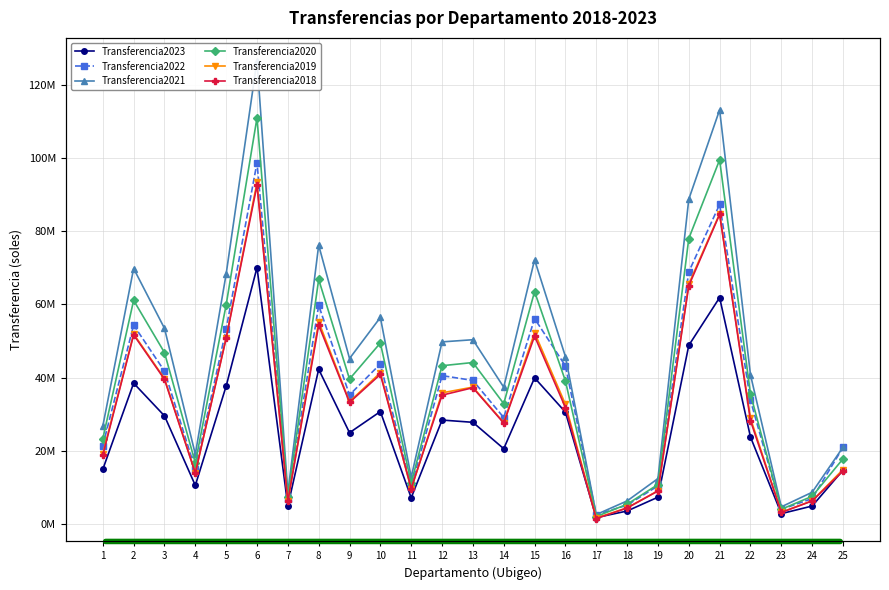

The value of Transferencia2022 at 23 is 4014000. True or false?

True